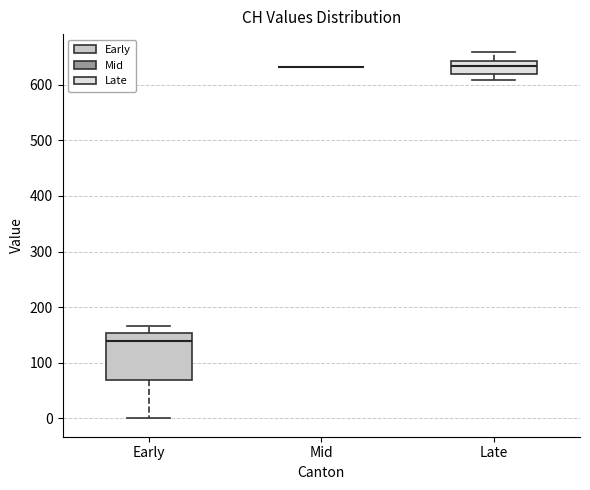

Comparing the boxes themselves (not the whiskers), which one is the tallest?

Early